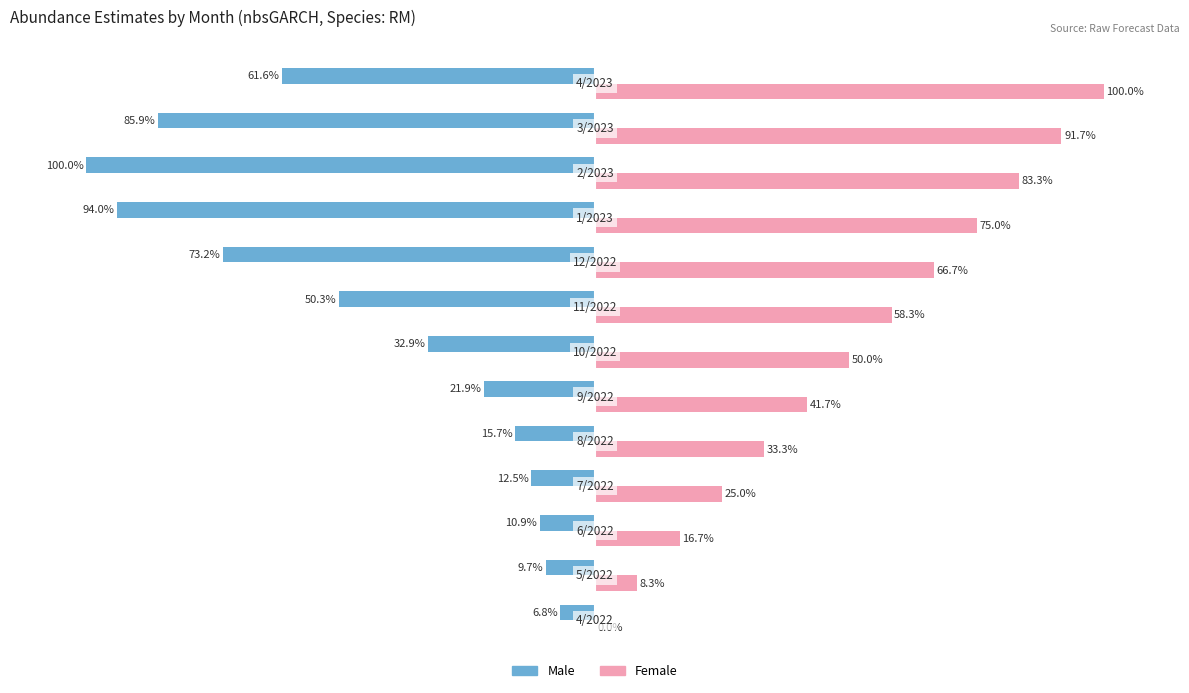

Which series has the largest total across all categories?

Female